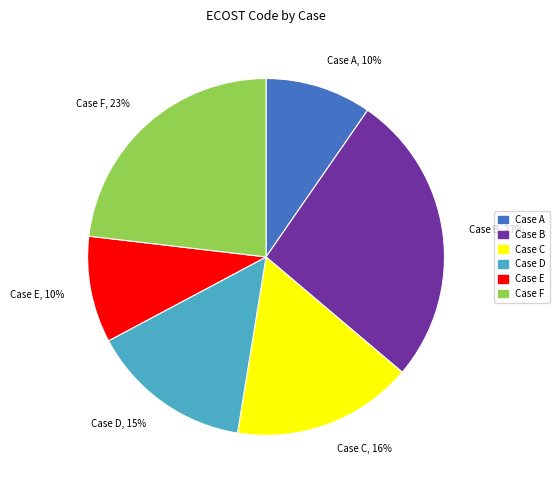

Does Case A account for over 50% of the chart?

No